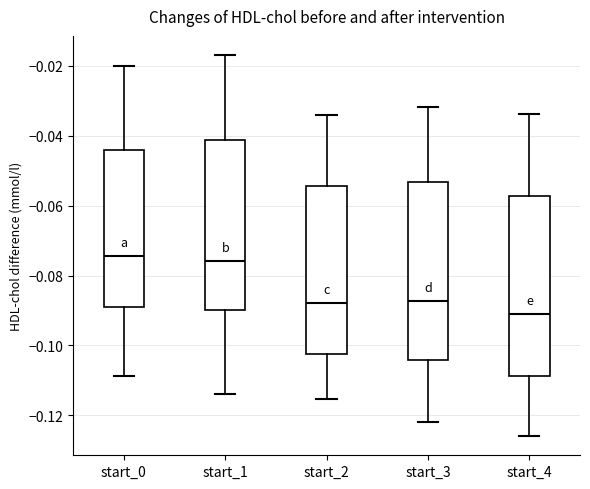

Reading left to right, read every box against the y-axis: the position of its median line, the range the box covers, and the ends of its whiskers. The values are not printed on the chart, so give them approximately, as read against the axis.

start_0: median -0.074, box -0.088 to -0.044, whiskers -0.108 to -0.020
start_1: median -0.076, box -0.090 to -0.042, whiskers -0.114 to -0.016
start_2: median -0.088, box -0.102 to -0.054, whiskers -0.116 to -0.034
start_3: median -0.088, box -0.104 to -0.054, whiskers -0.122 to -0.032
start_4: median -0.092, box -0.108 to -0.058, whiskers -0.126 to -0.034